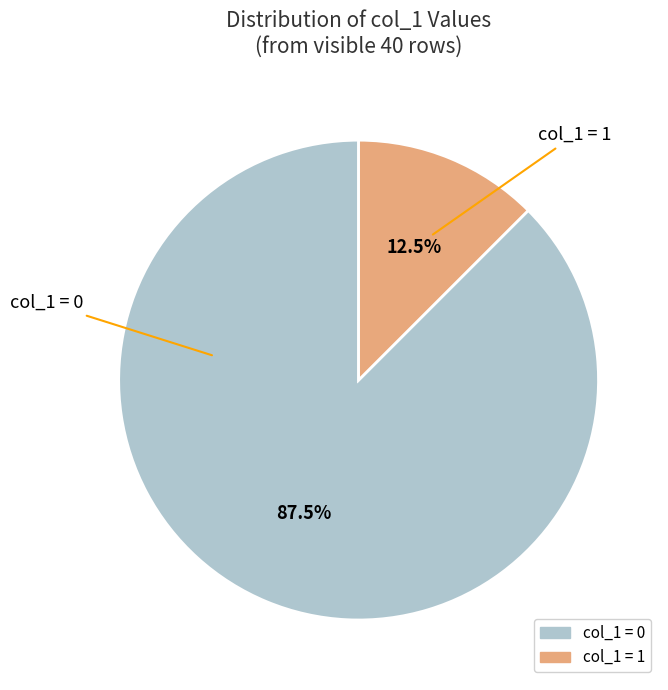

Is there a majority slice in this chart?

Yes